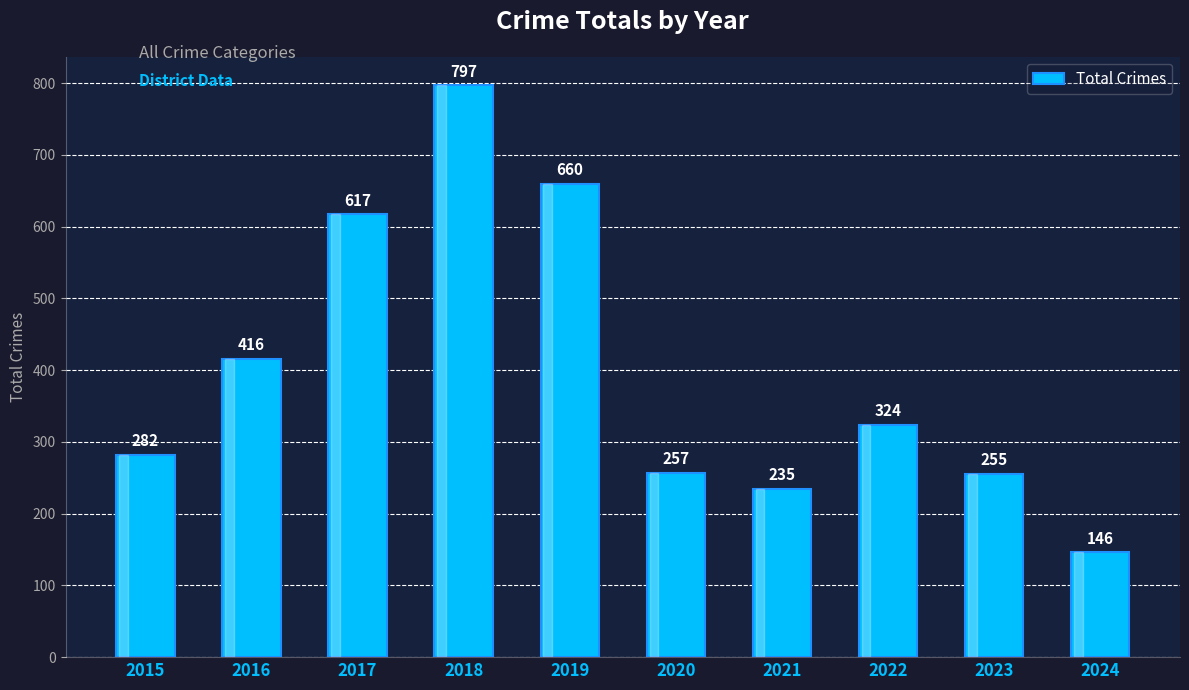

Count the number of data series in this chart.

1